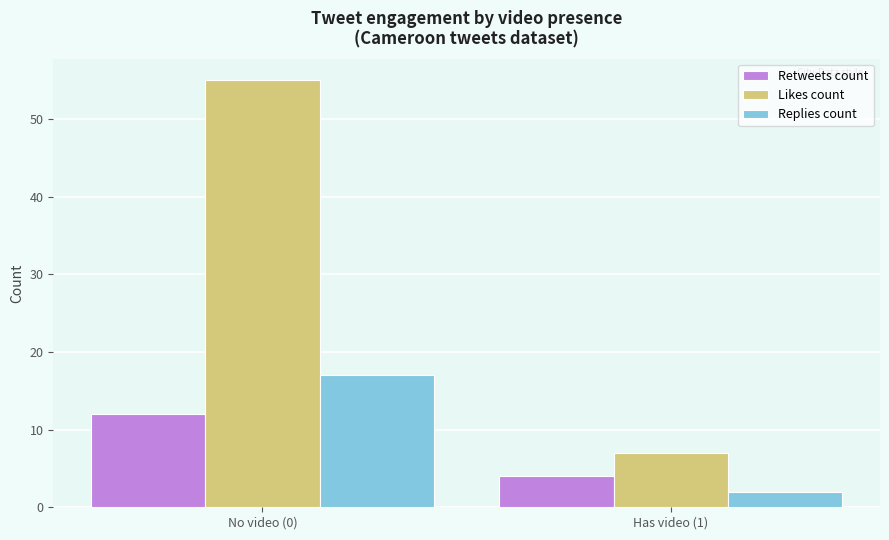

What is the spread (max minus min) of values at No video (0)?

43